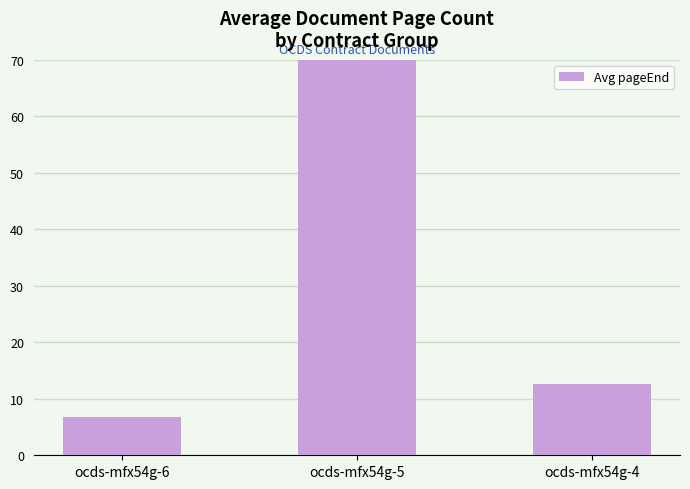

List the labels in order of value, smallest first.

ocds-mfx54g-6, ocds-mfx54g-4, ocds-mfx54g-5